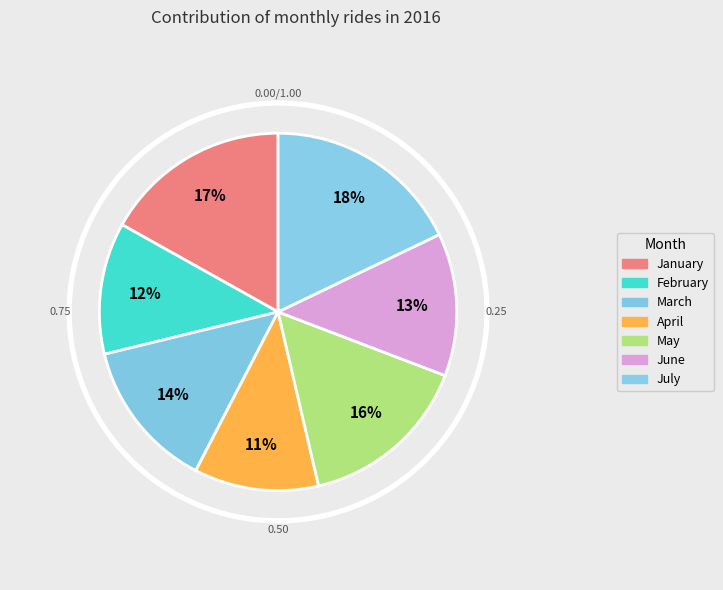

To the nearest percent, what is the combined percentage of February and June?

25%